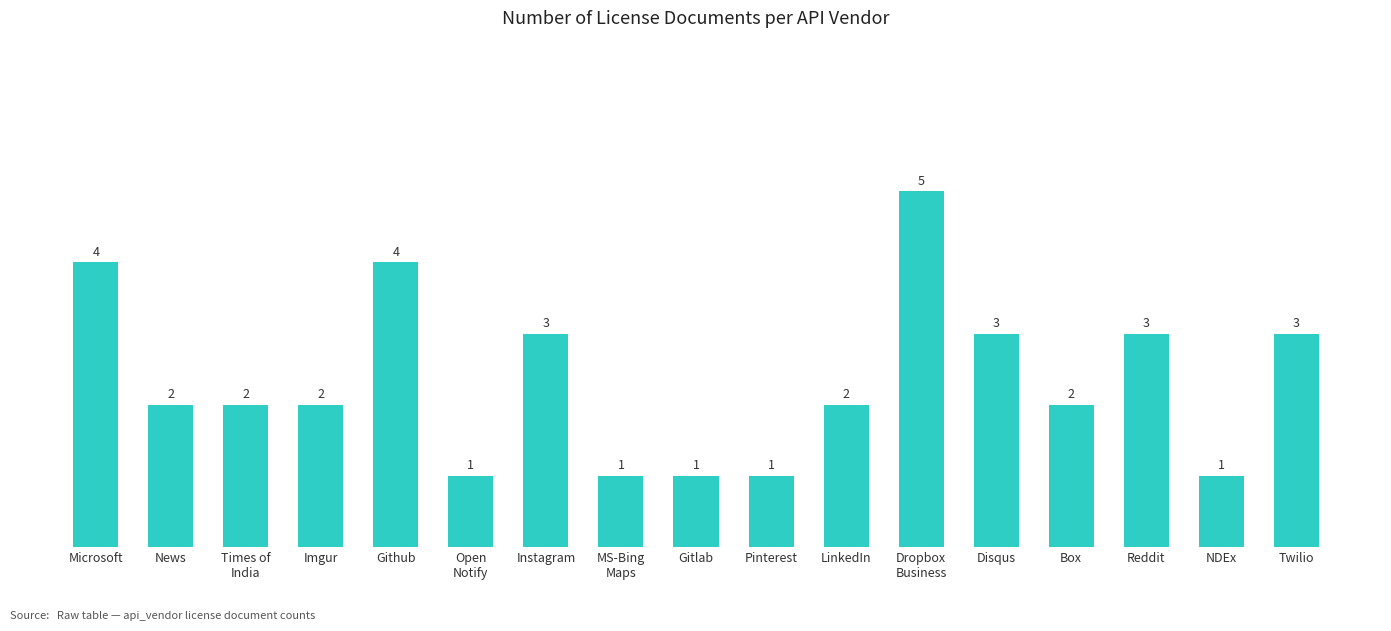

What position from the left is NDEx?

16